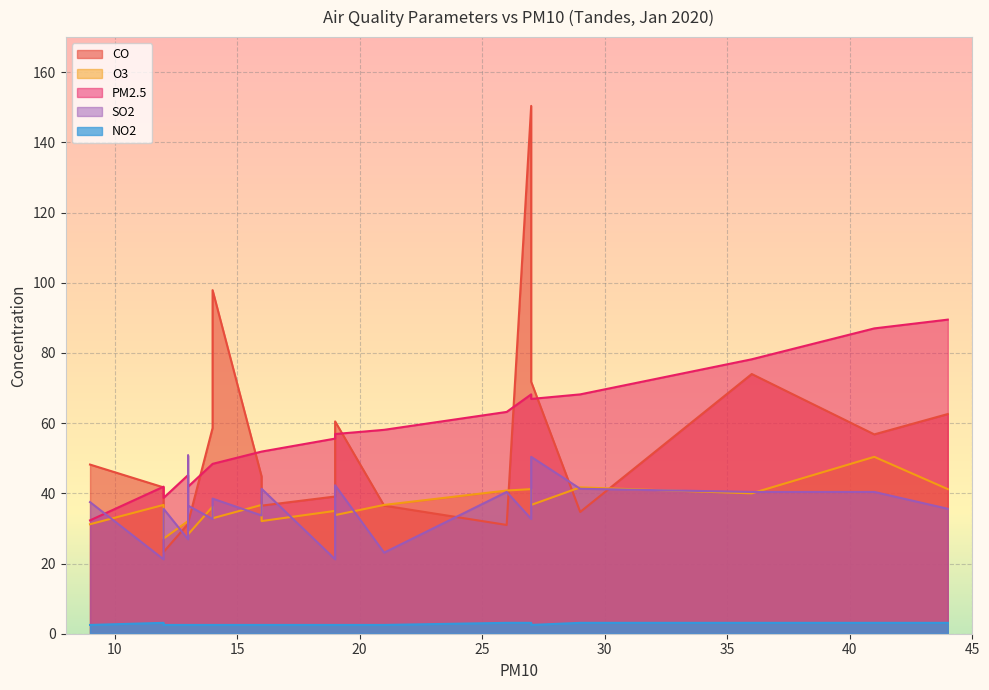

In O3, how many points are higher than both neighbors (excluding endpoints)?

3